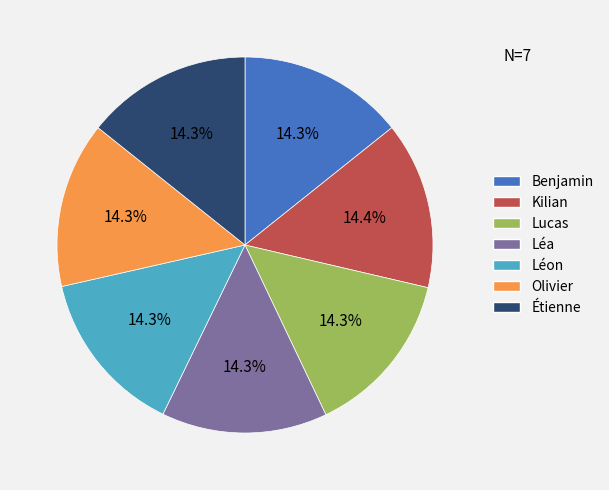

Count the number of slices in the pie.

7